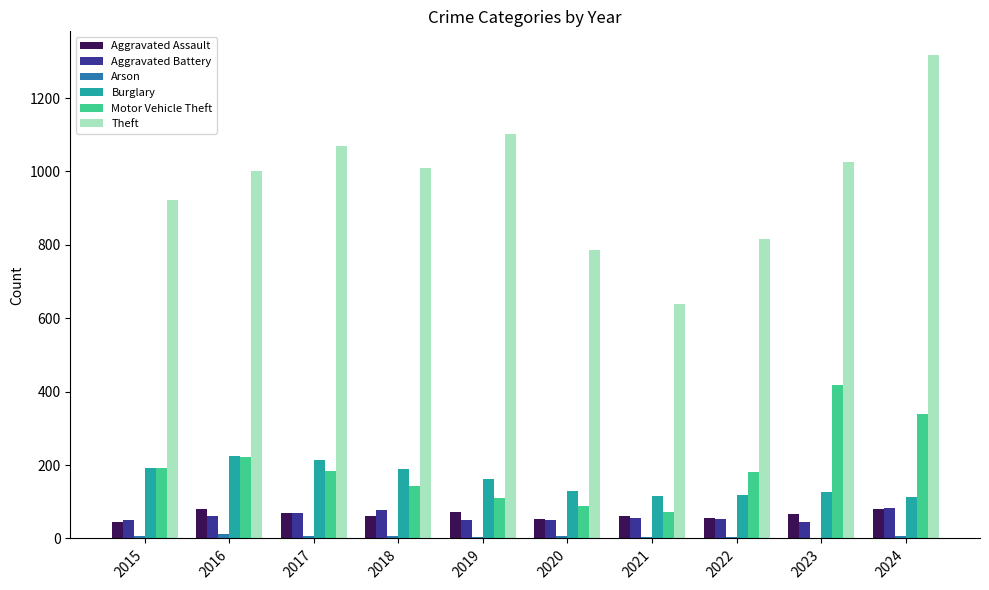

Which category has the highest value in the Motor Vehicle Theft series?

2023